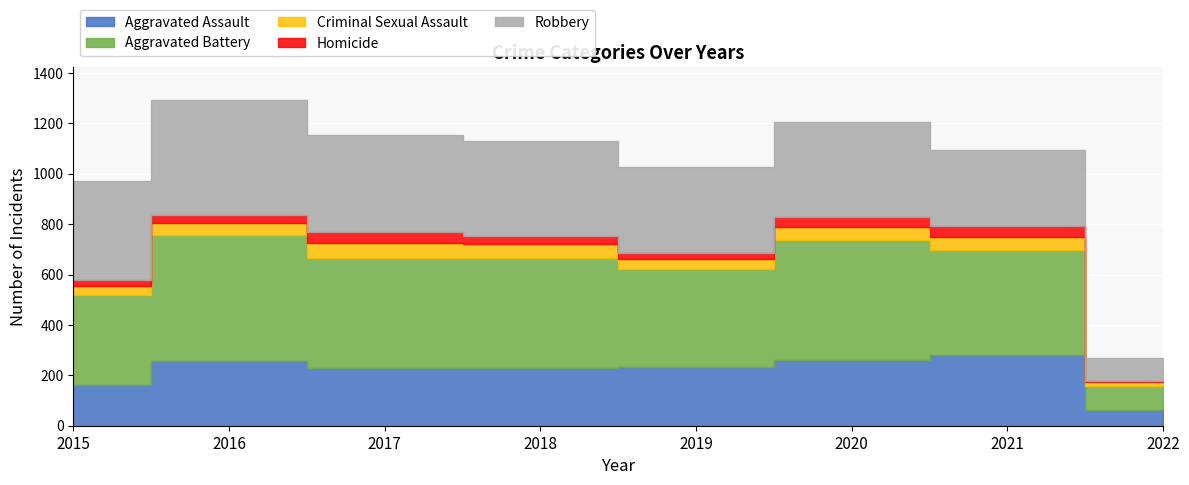

Which series has the largest range (max minus min)?

Aggravated Battery